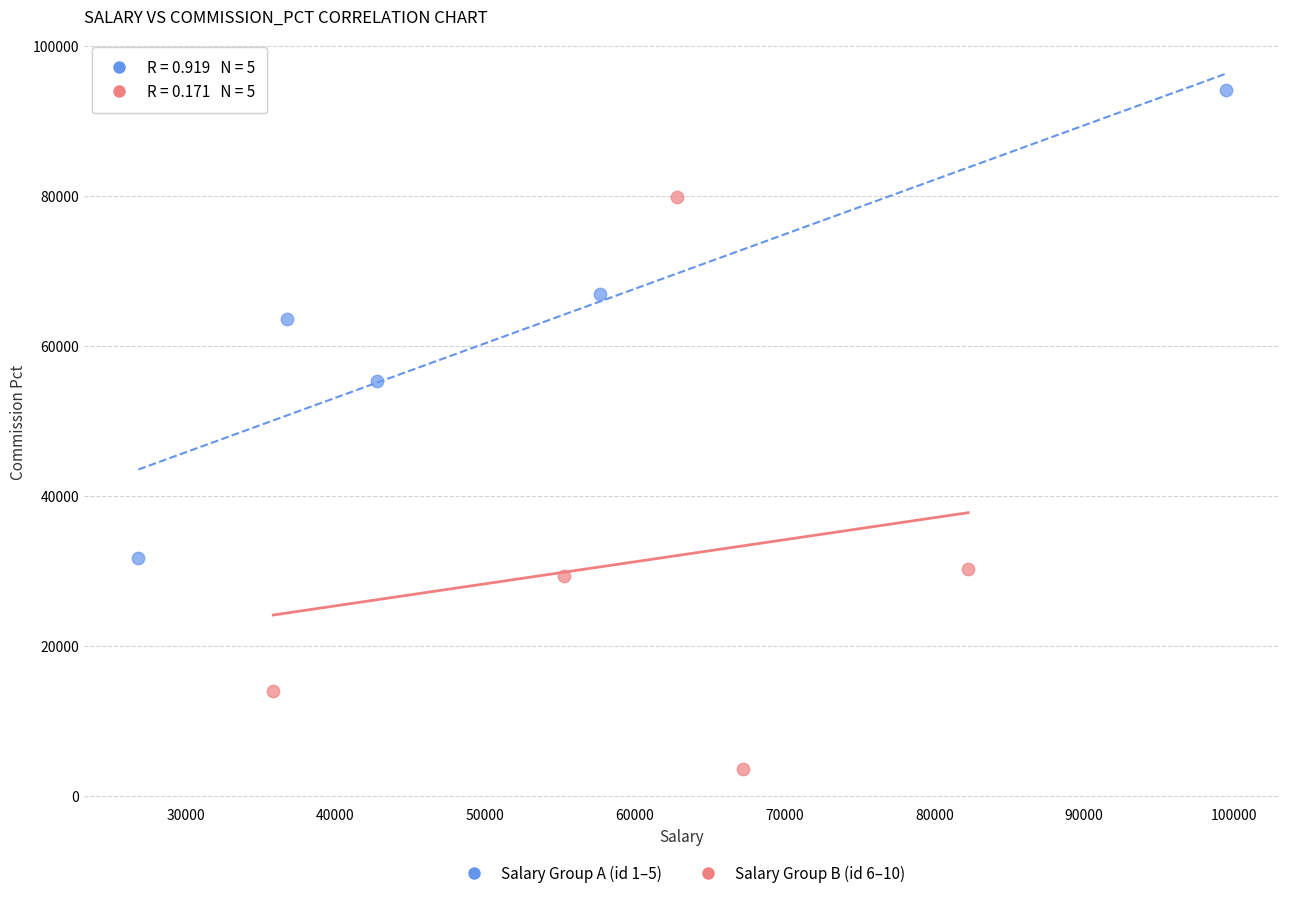

What are all the series names shown in the legend?

Salary Group A (id 1–5), Salary Group B (id 6–10)